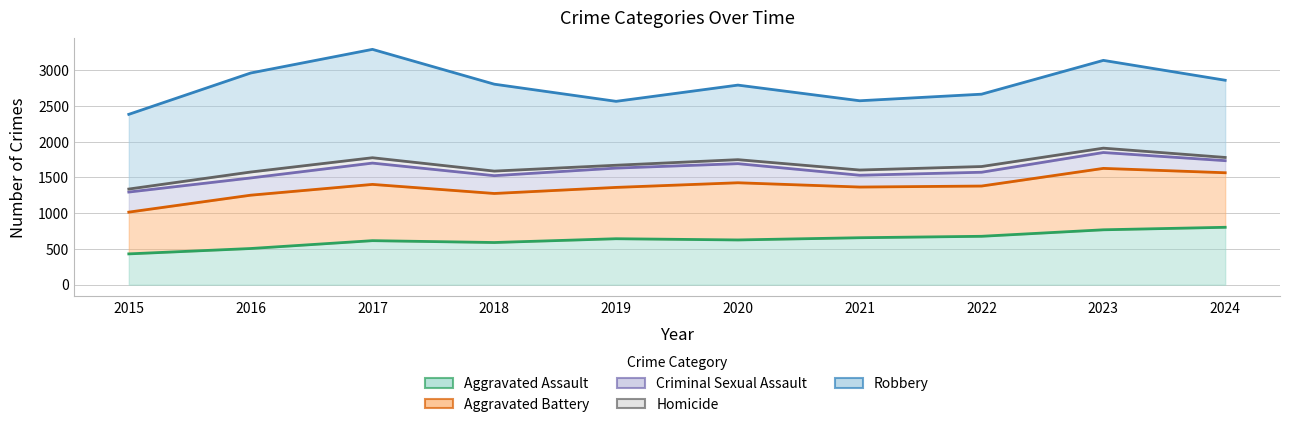

Reading right to left, extract all data points from this chart.

Aggravated Assault: 803	768	677	657	626	643	590	616	506	431
Aggravated Battery: 763	859	703	709	800	718	686	787	746	584
Criminal Sexual Assault: 169	222	193	165	267	270	249	298	241	281
Homicide: 45	61	80	73	56	40	64	75	83	42
Robbery: 1080	1228	1012	969	1043	894	1216	1516	1385	1045